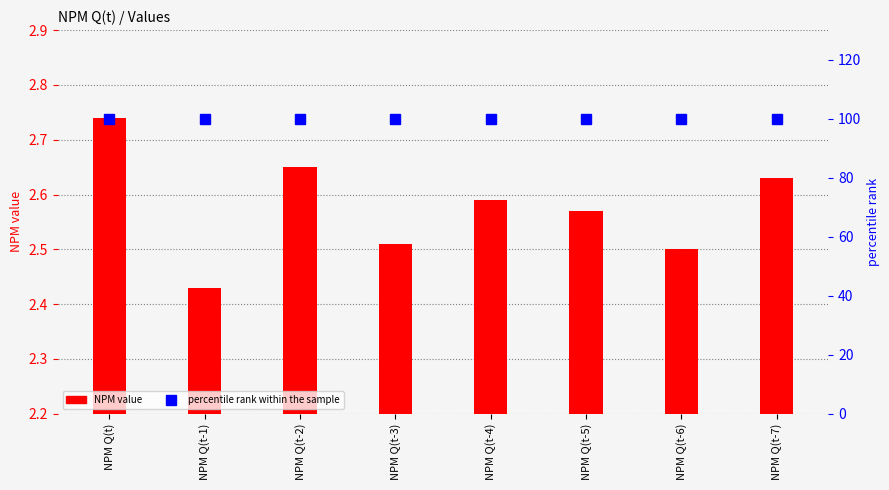

Reading left to right, what are all the values shown in this chart?

NPM value: NPM Q(t)=2.7	NPM Q(t-1)=2.4	NPM Q(t-2)=2.6	NPM Q(t-3)=2.5	NPM Q(t-4)=2.6	NPM Q(t-5)=2.6	NPM Q(t-6)=2.5	NPM Q(t-7)=2.6
percentile rank within the sample: NPM Q(t)=100.0	NPM Q(t-1)=100.0	NPM Q(t-2)=100.0	NPM Q(t-3)=100.0	NPM Q(t-4)=100.0	NPM Q(t-5)=100.0	NPM Q(t-6)=100.0	NPM Q(t-7)=100.0